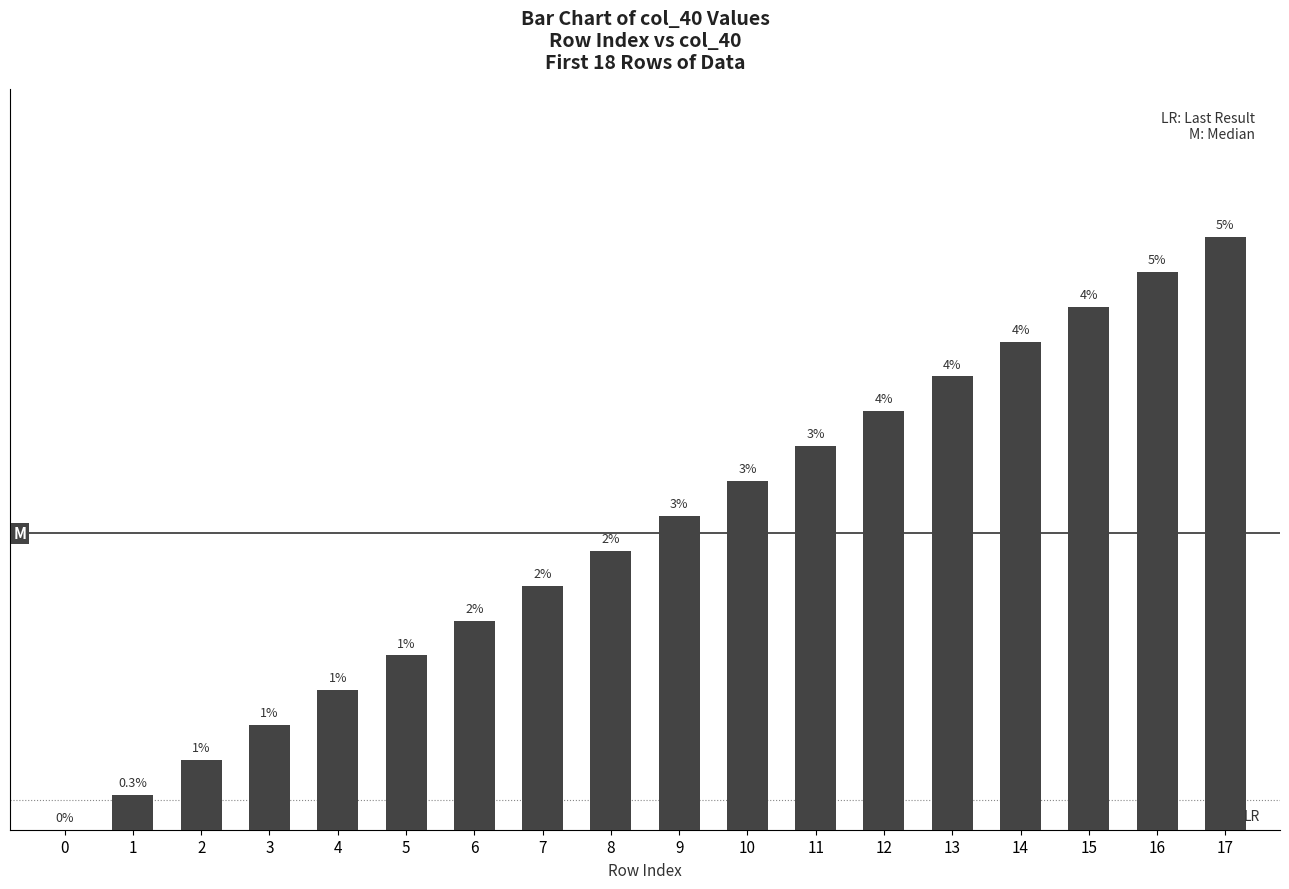

Between 16 and 5, which is larger?

16